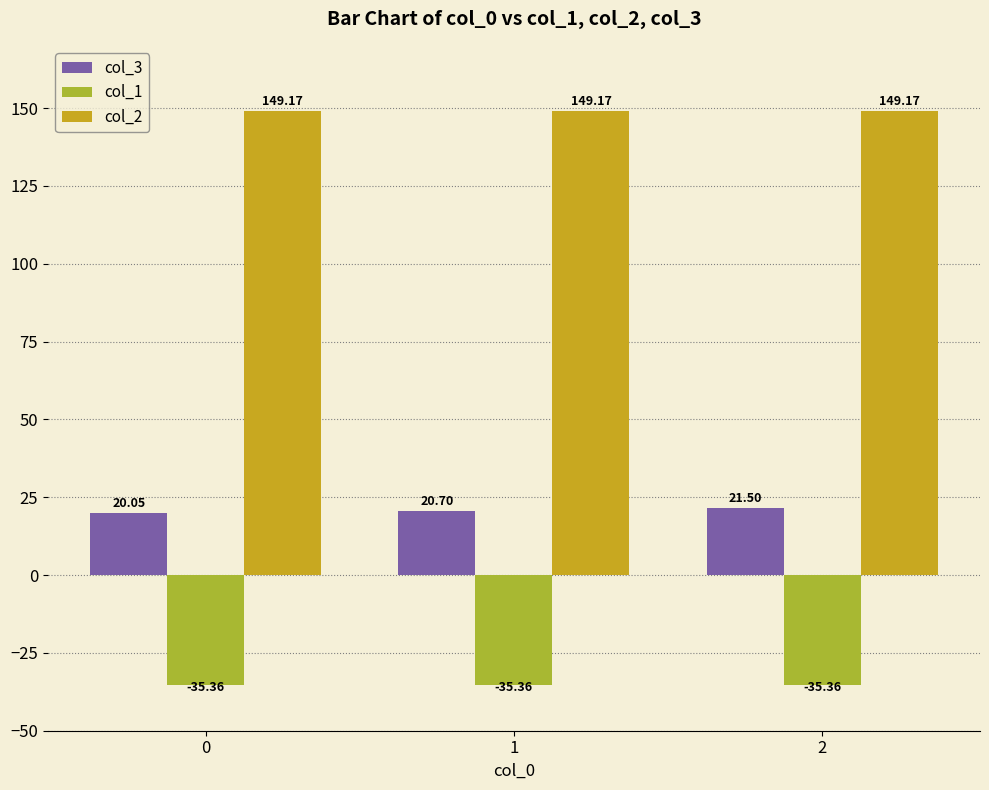

Is the value of col_1 at 2 greater than the value of col_2 at 0?

No